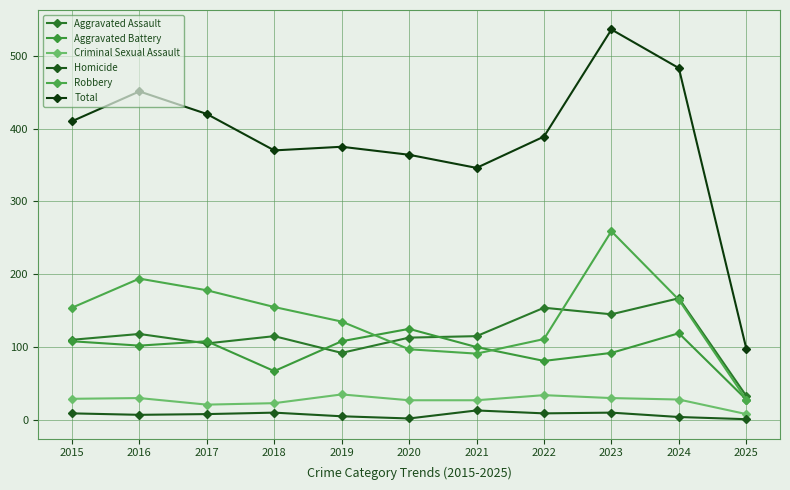

The value of Aggravated Assault at 2025 is 11. True or false?

False